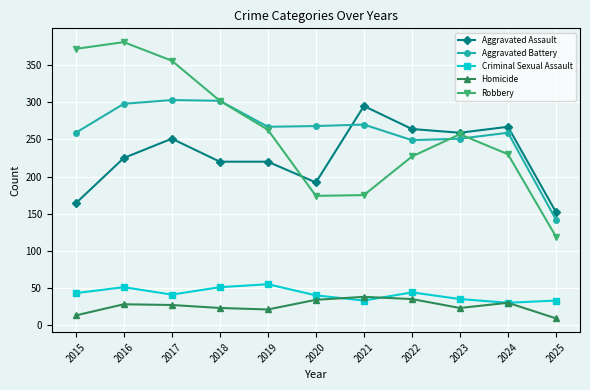

What is the total value across all series at 2023?

825